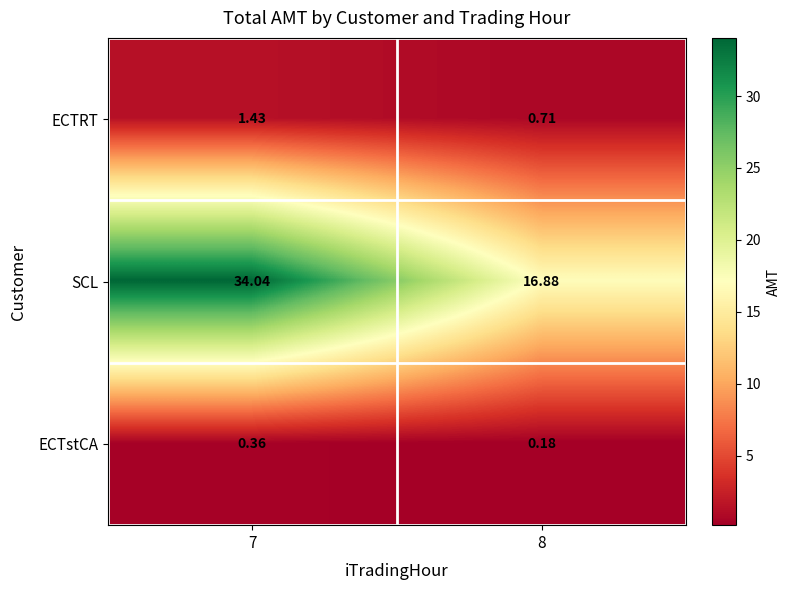

How many series are shown in this chart?

3